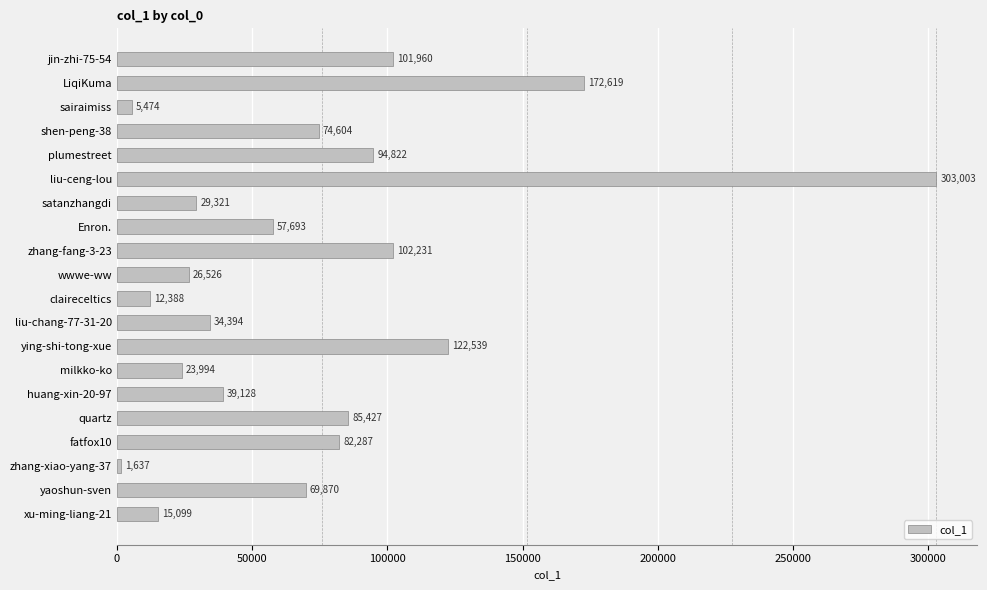

How many data points does each series have?

20